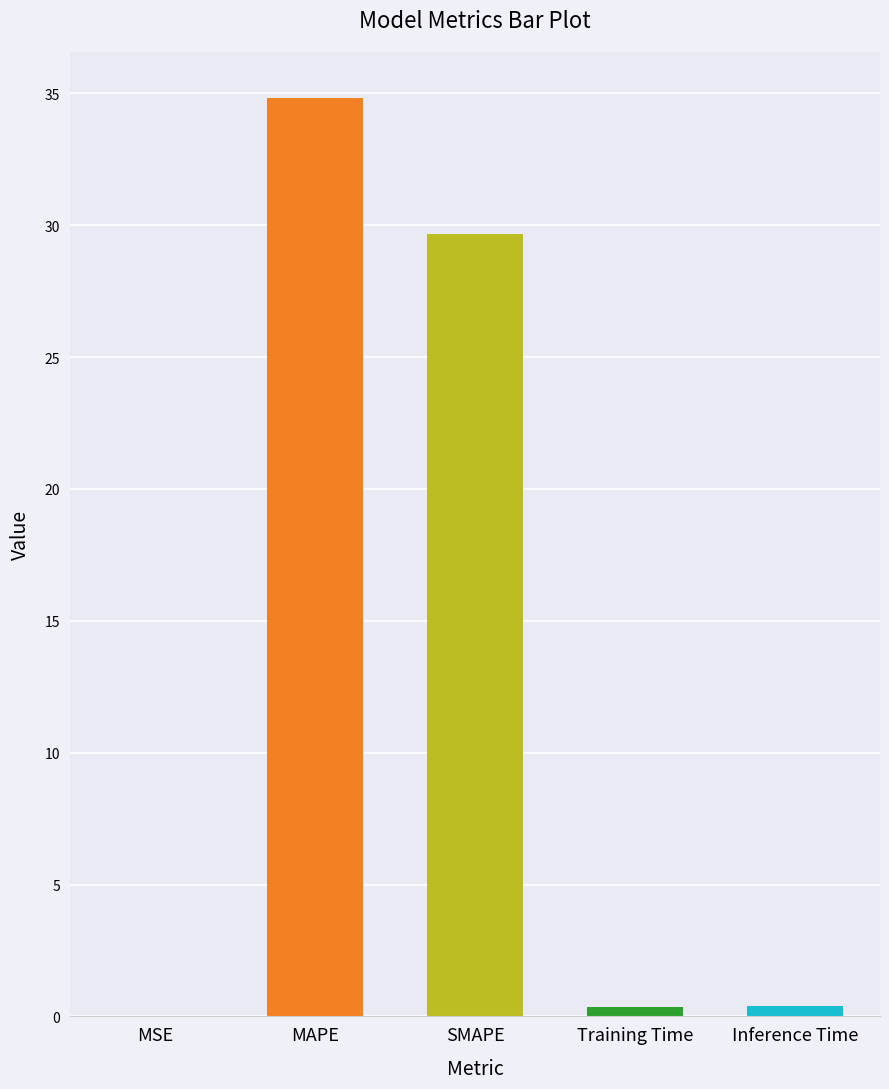

Count the number of data series in this chart.

1